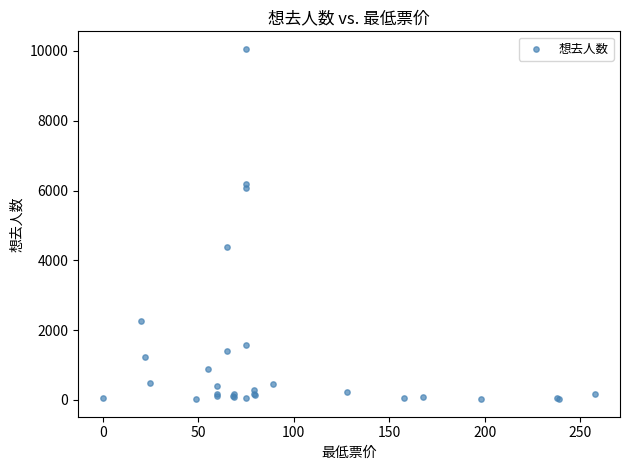

What Y value in the scatter plot is closest to 5039?

4393